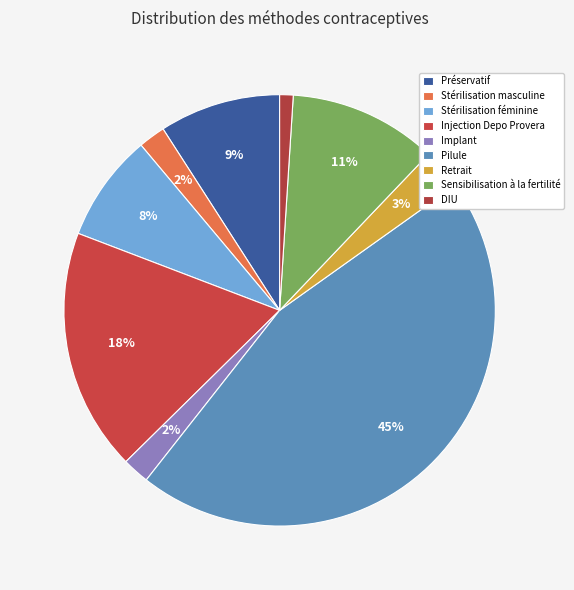

Which slice is the largest?

Pilule